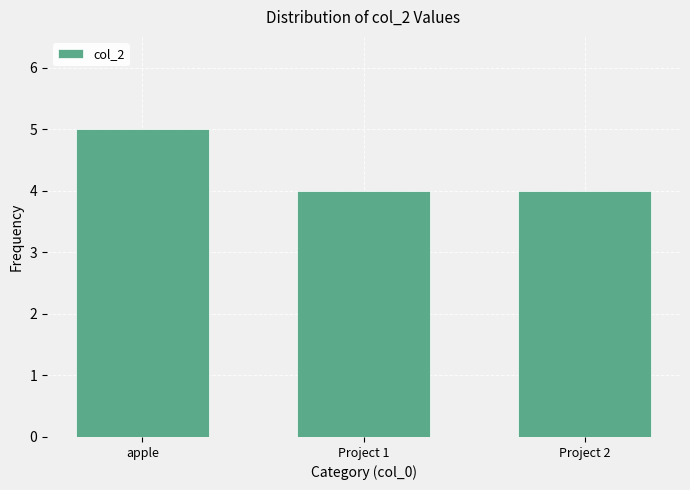

What position from the right is Project 1?

2